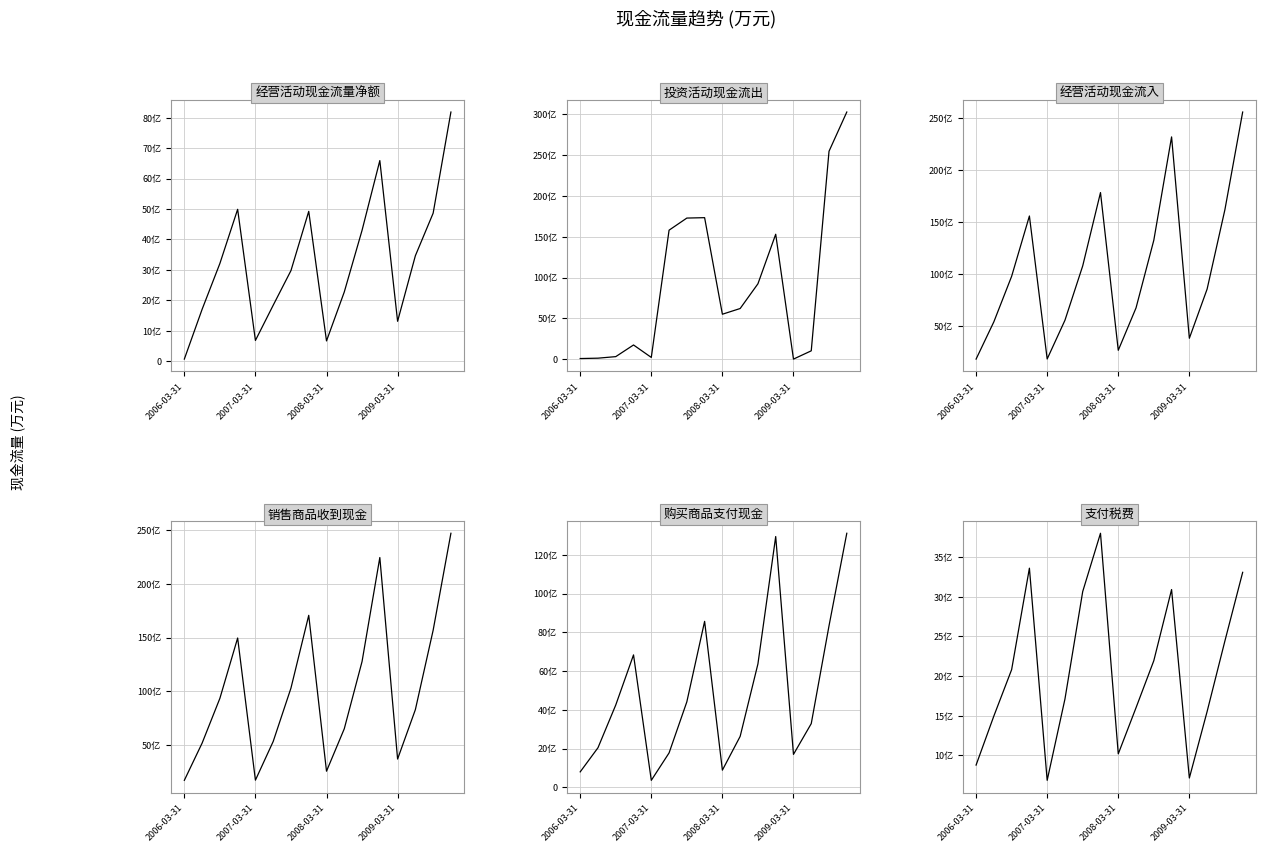

The 投资活动现金流出 series shows 2728223 at 7. True or false?

False